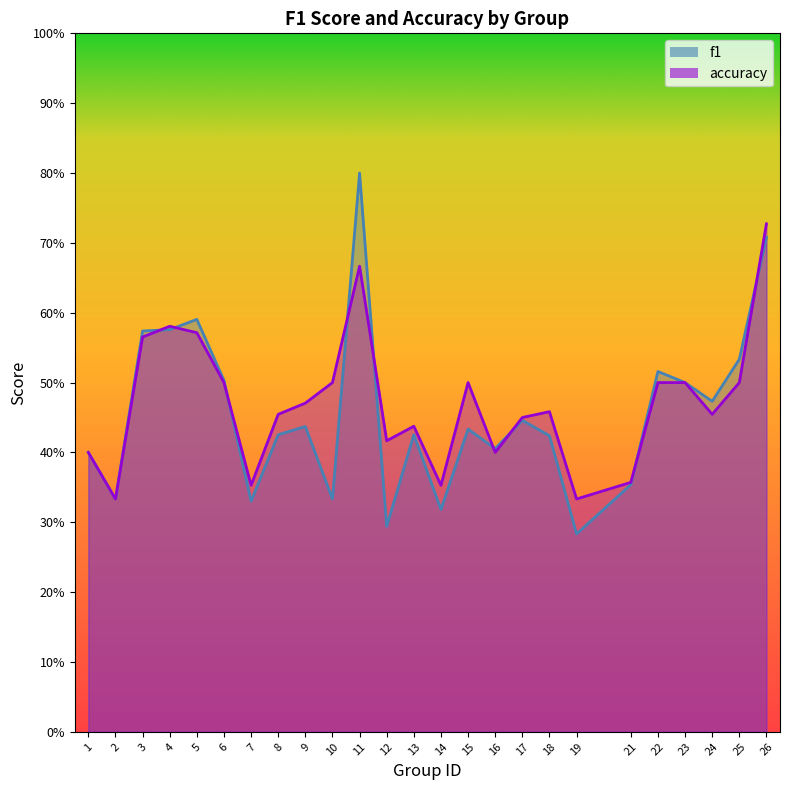

At which category does accuracy reach its first local valley?

2